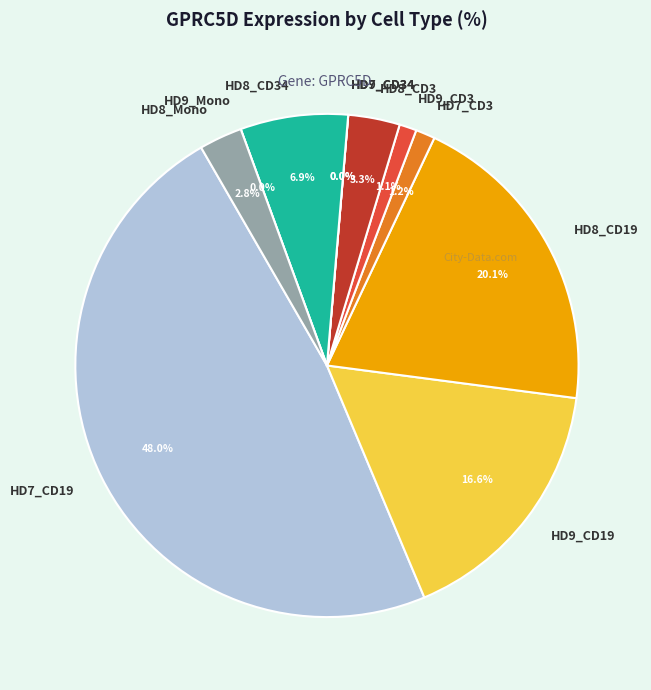

Do HD9_CD19 and HD9_Mono together represent more than half of the pie?

No